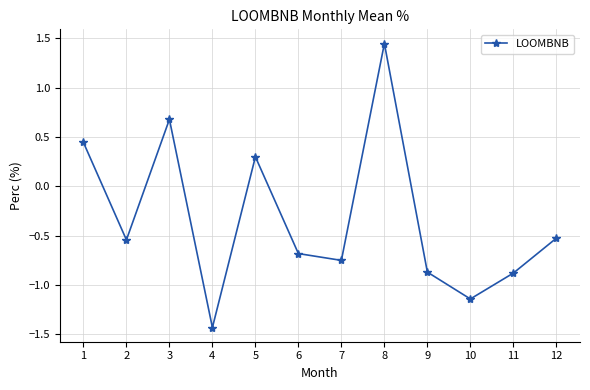

The value at 1 is 0.2. True or false?

False